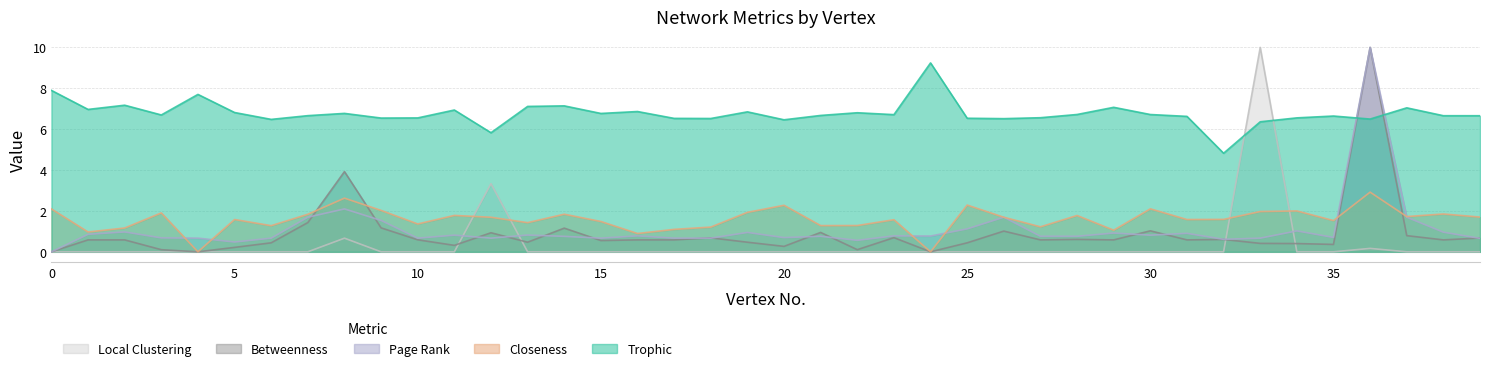

At which category does Trophic reach its first local valley?

1